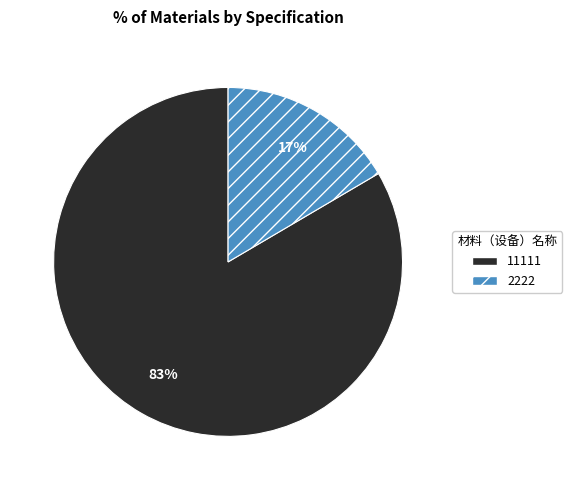

Is it true that 2222 is 24% of the pie?

False